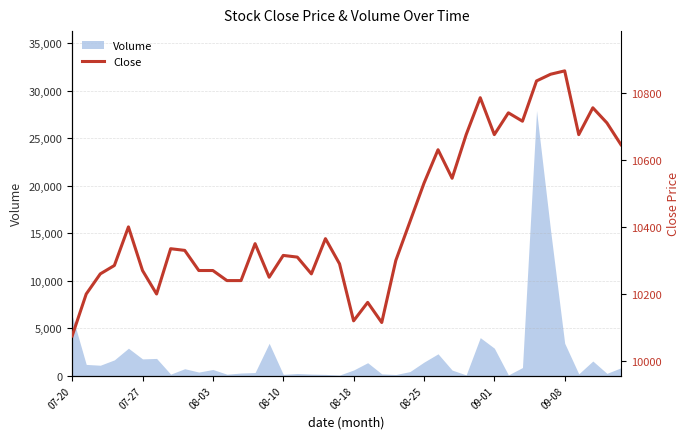

What is the change in value from 13 to 32?

+365